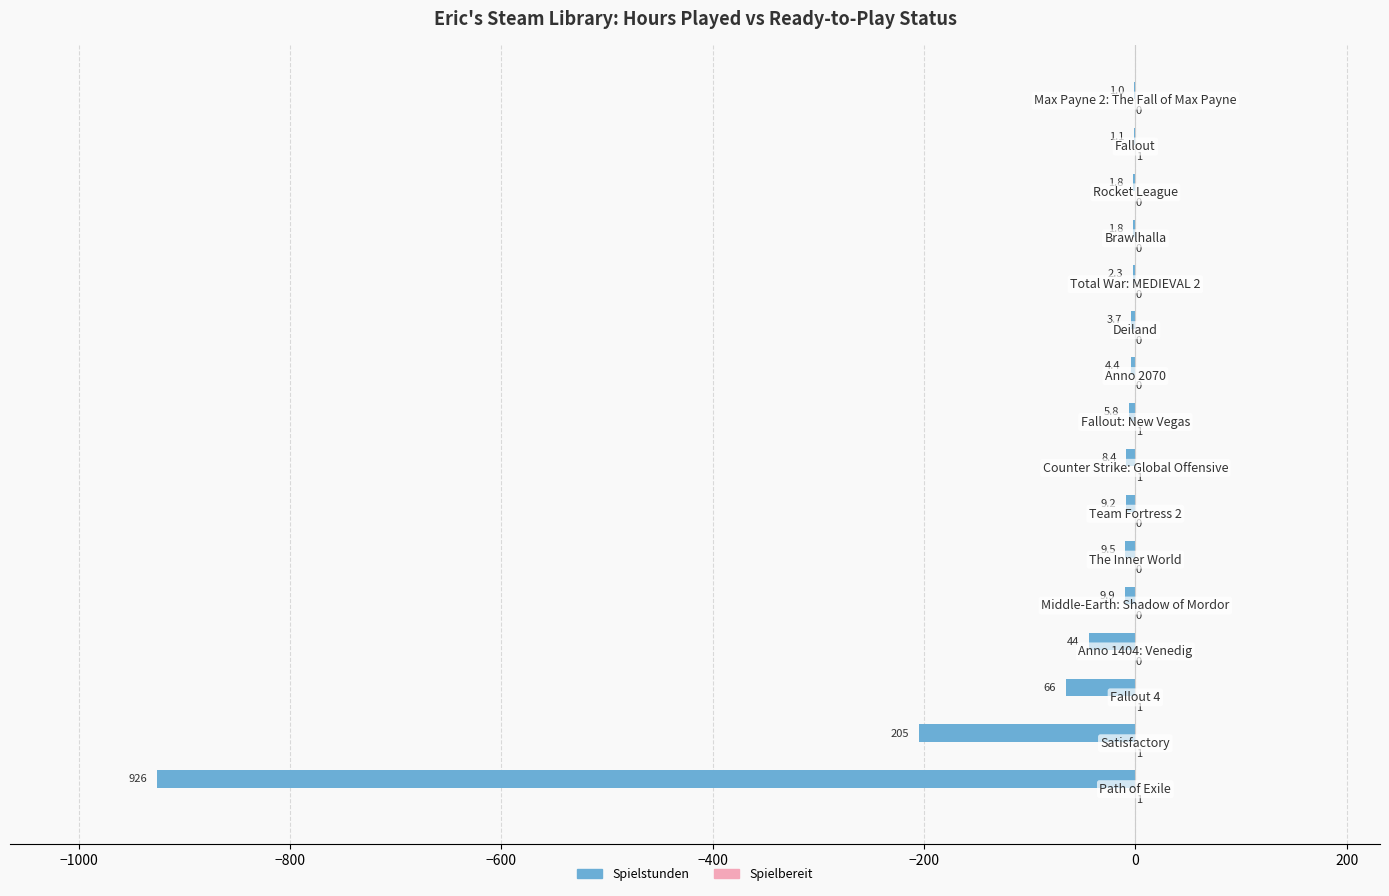

What is the maximum value for Spielstunden?

-1.0